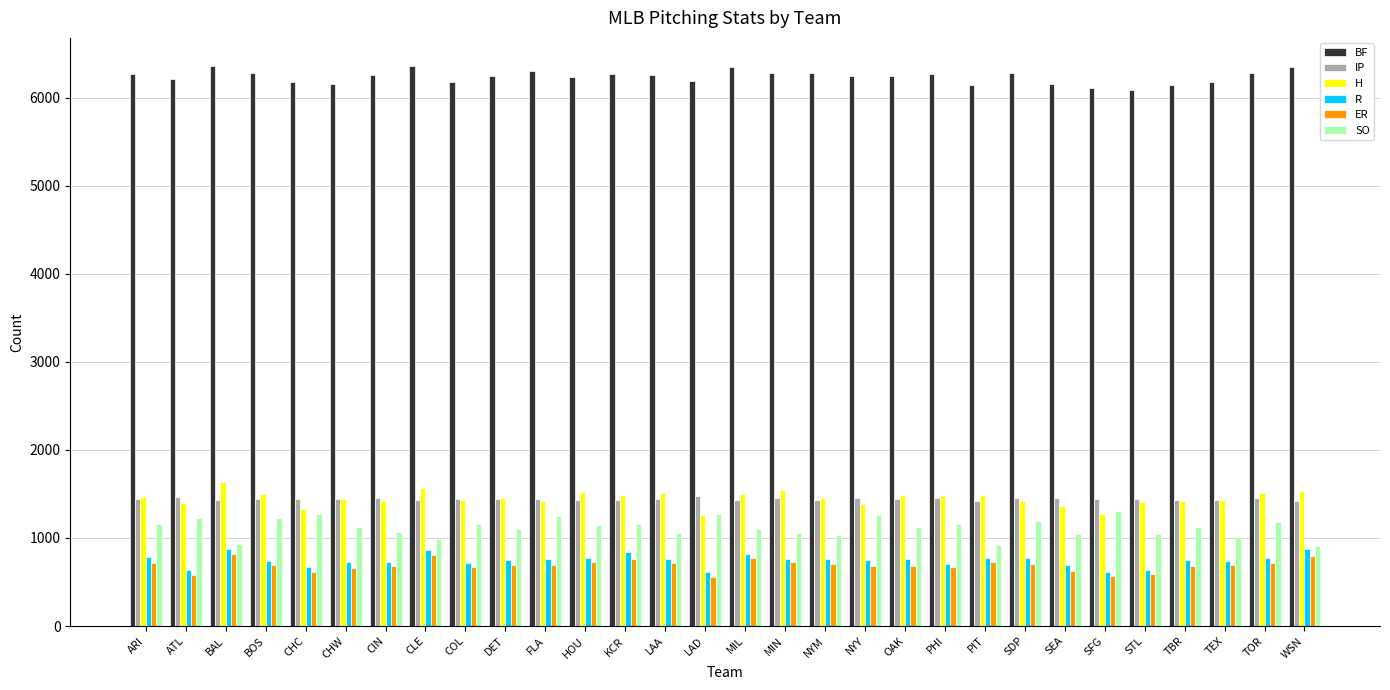

At how many categories does at least one series exceed 1249?

30